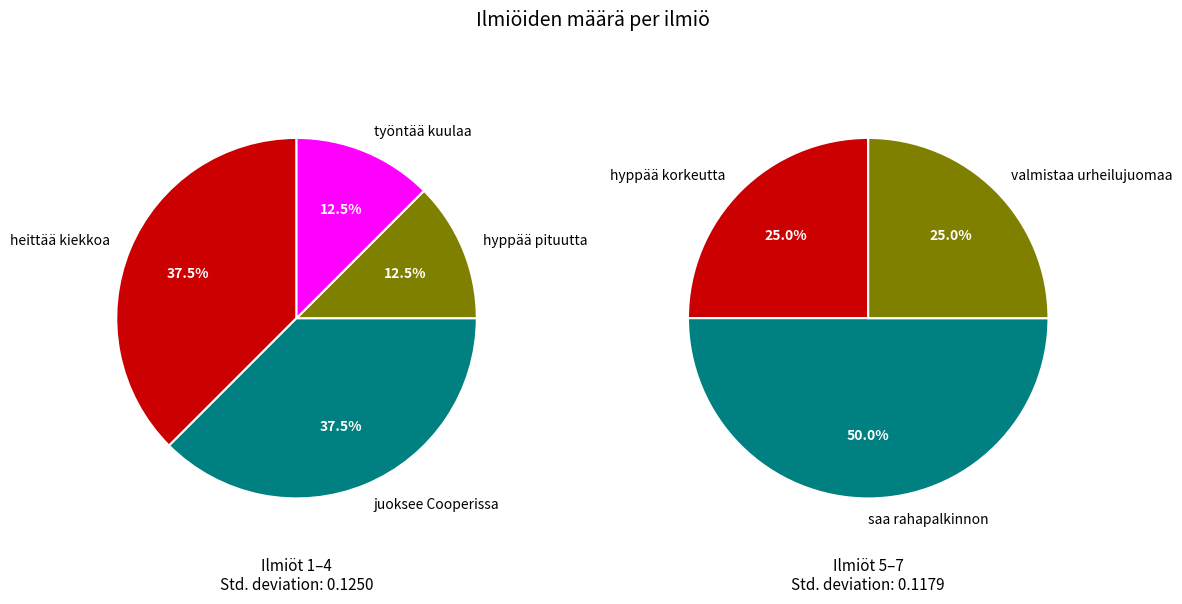

How many segments does this pie chart have?

7